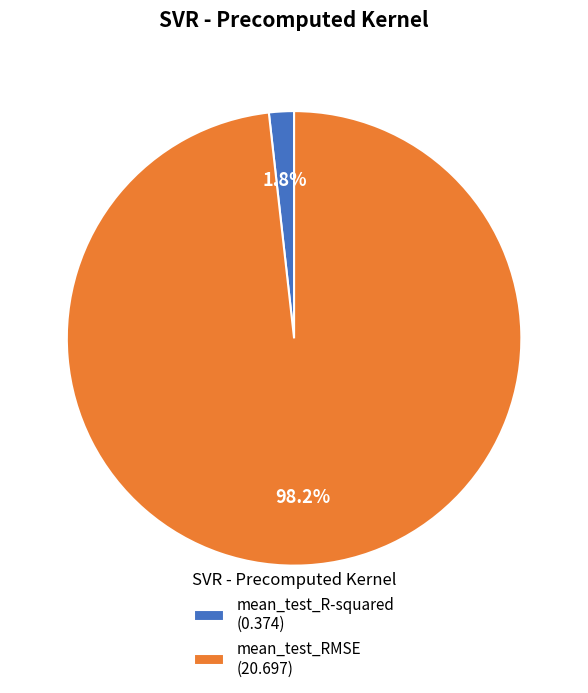

To the nearest percent, what is the combined percentage of mean_test_R-squared and mean_test_RMSE?

100%